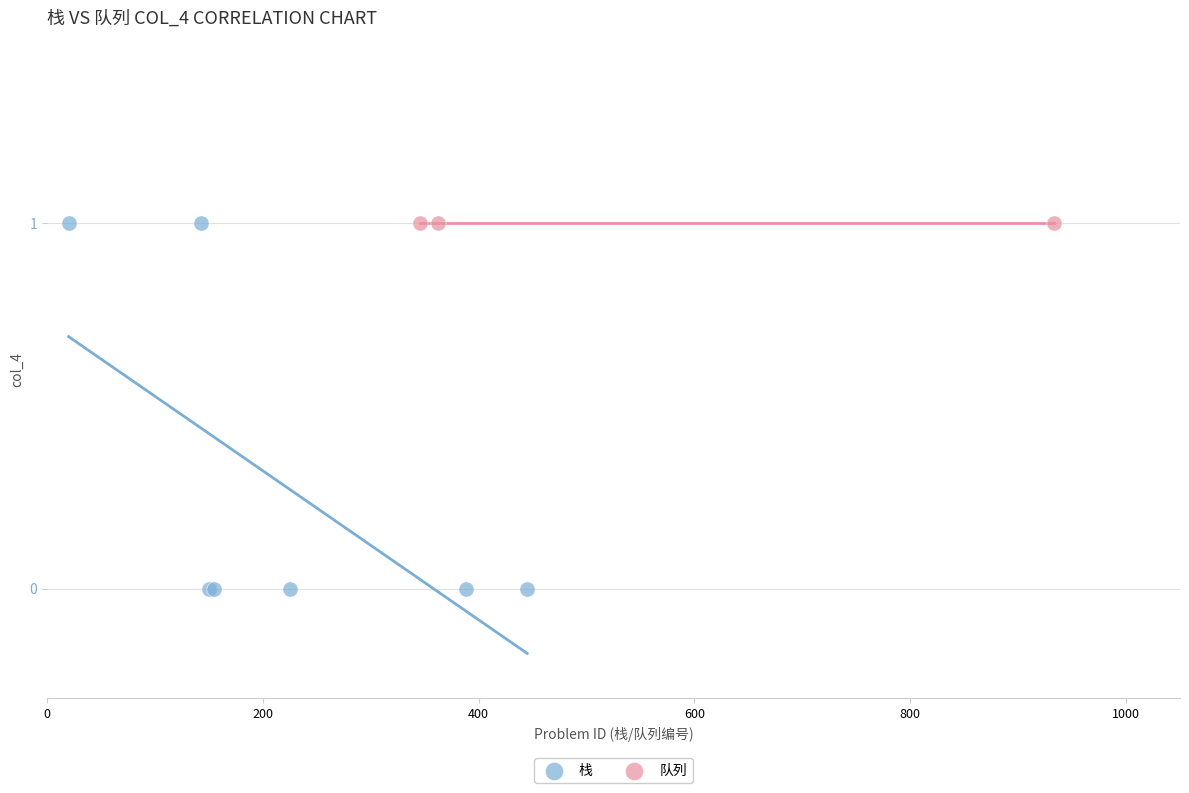

What are all the series names shown in the legend?

栈, 队列